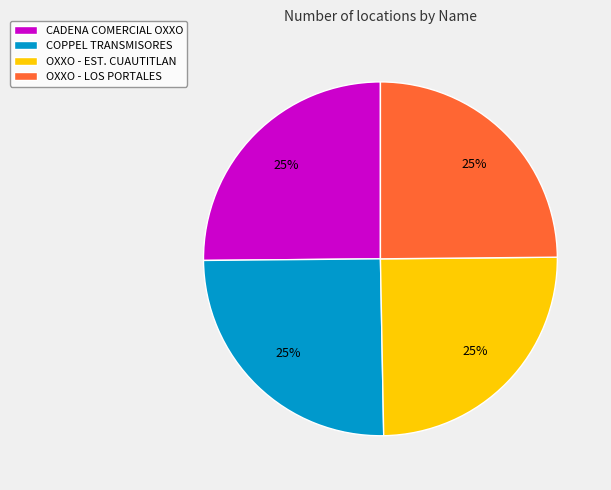

True or false: COPPEL TRANSMISORES accounts for 25% of the total.

True